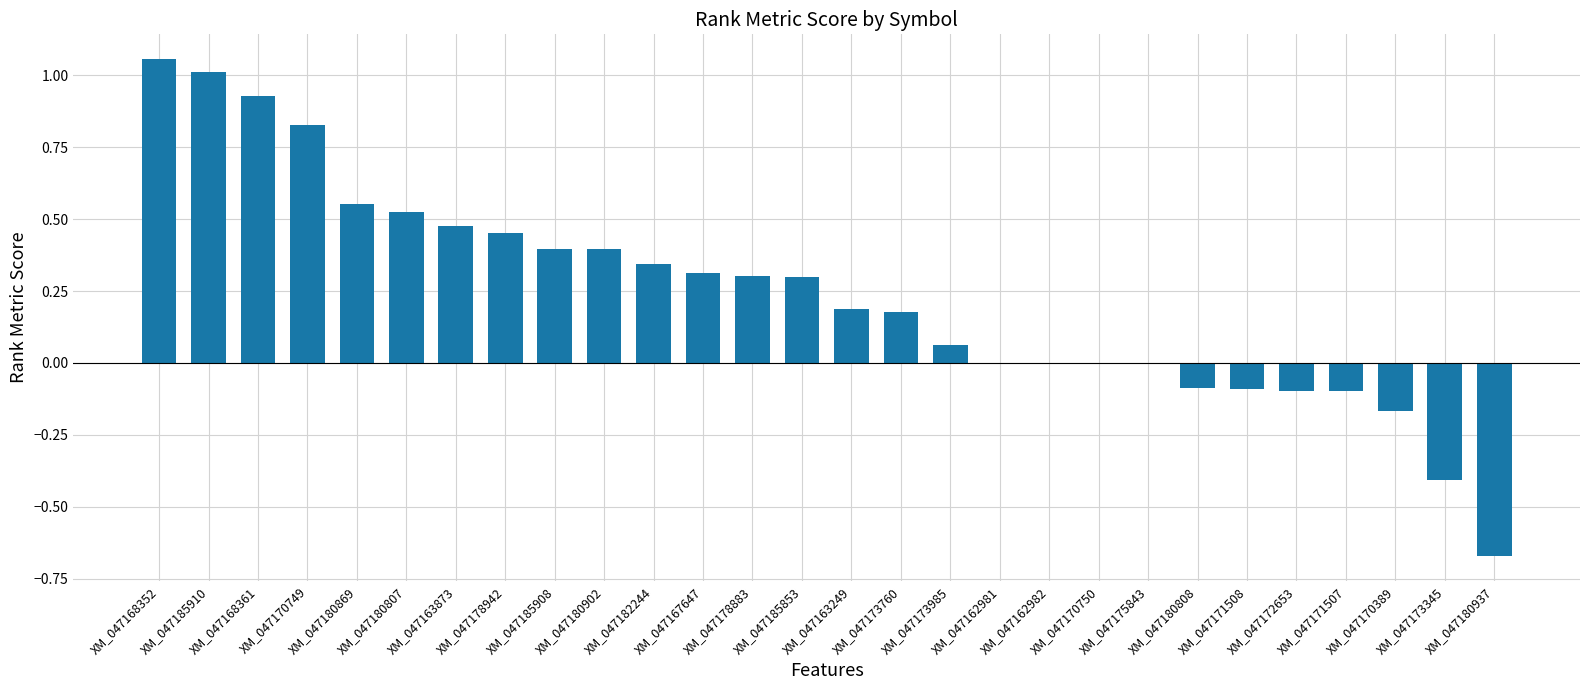

How many data points does each series have?

28